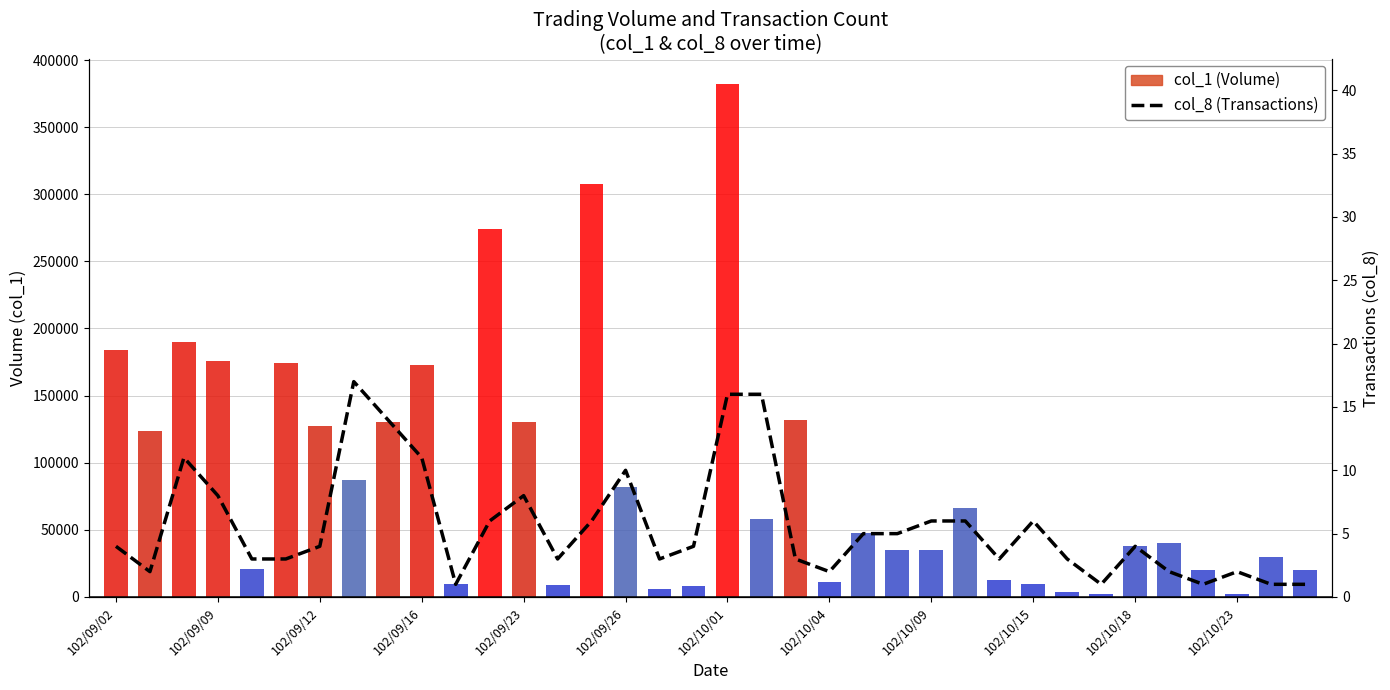

Which series has the largest total across all categories?

col_1 (Volume)